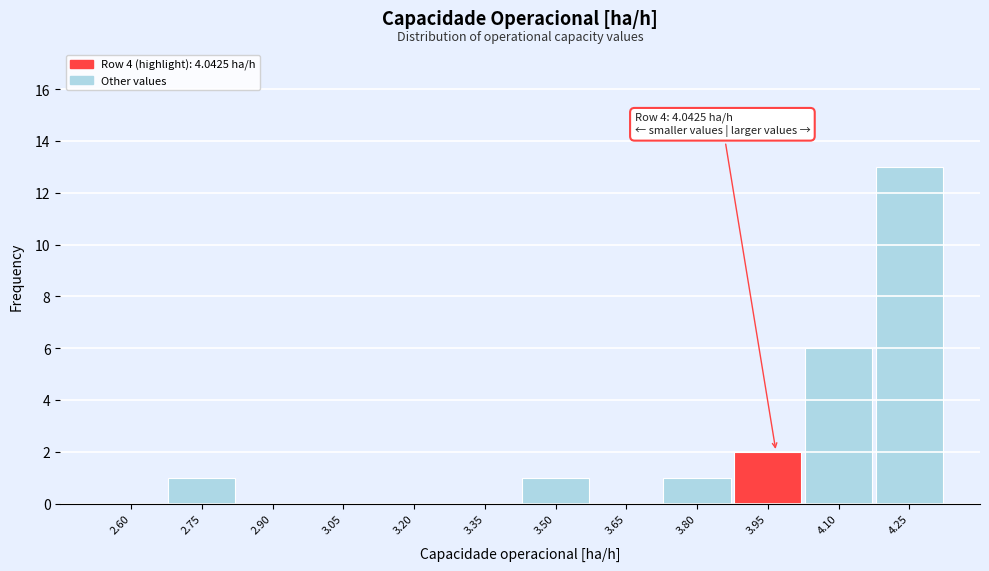

Reading left to right, what are all the values shown in this chart?

2.60=0	2.75=1	2.90=0	3.05=0	3.20=0	3.35=0	3.50=1	3.65=0	3.80=1	3.95=2	4.10=6	4.25=13